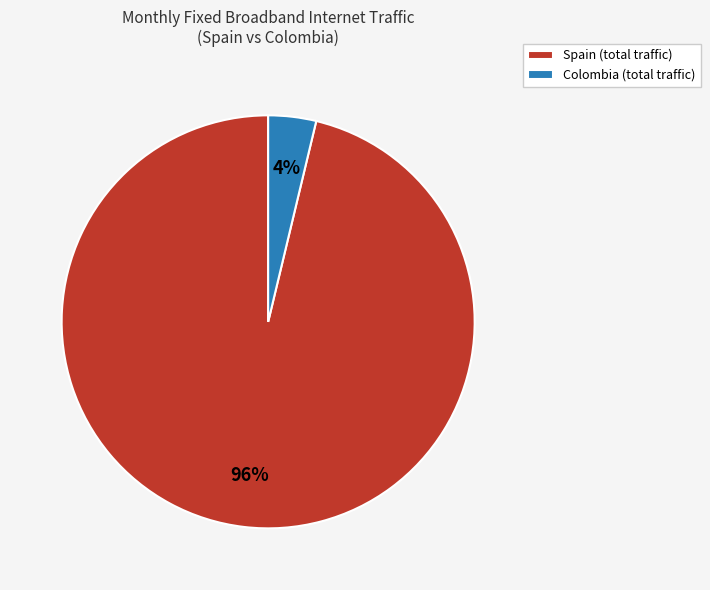

Do Colombia (total traffic) and Spain (total traffic) together represent more than half of the pie?

Yes